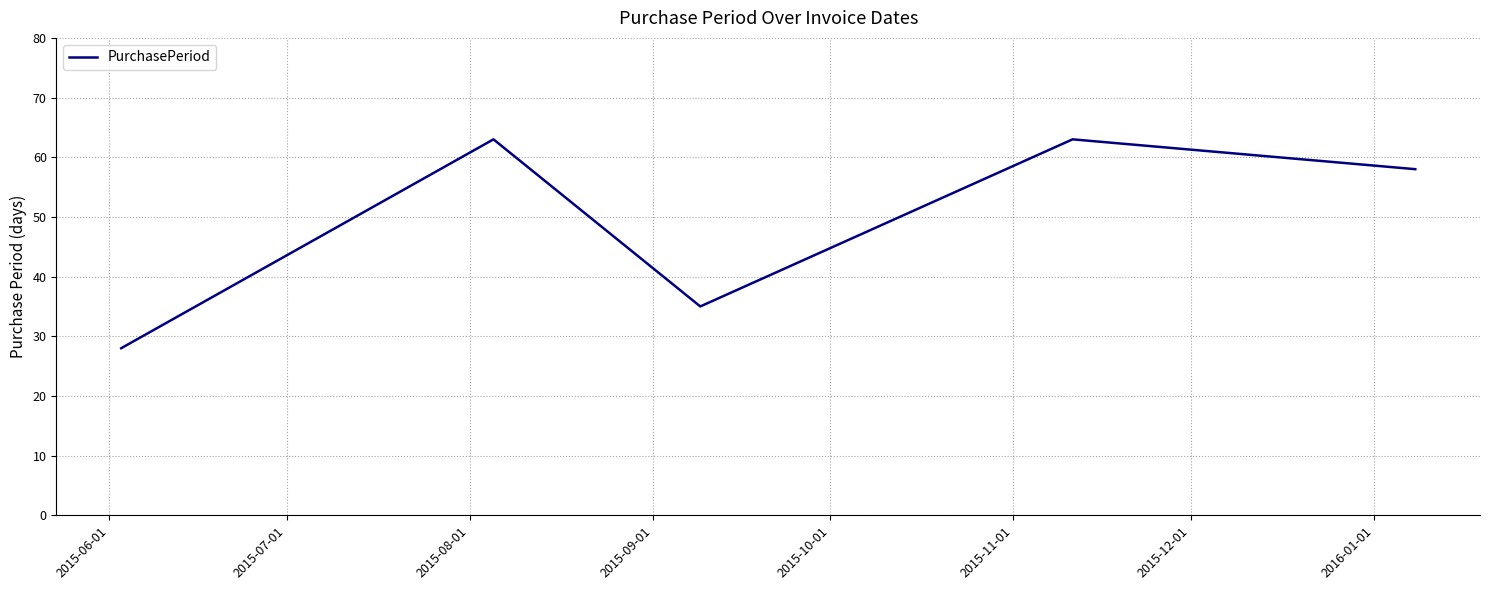

How many interior local peaks (higher than both neighbors) does the data have?

2